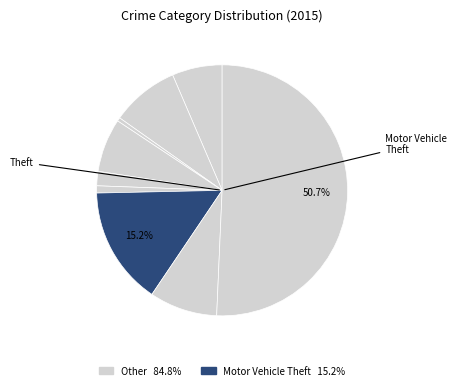

How many slices are in this pie chart?

9